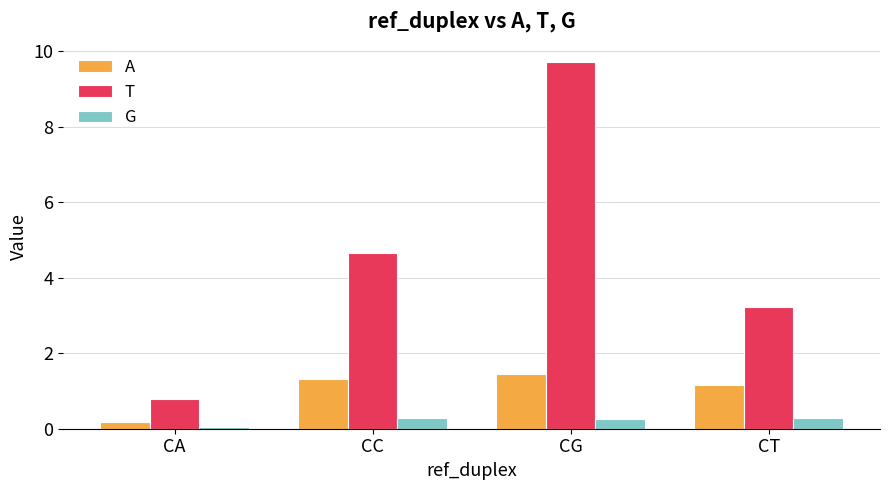

The T series shows 4.6 at CC. True or false?

True